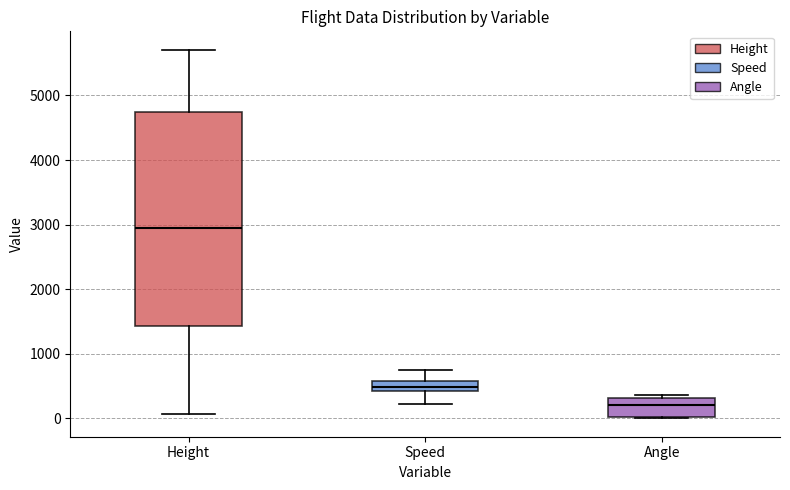

Reading left to right, read every box against the y-axis: the position of its median line, the range the box covers, and the ends of its whiskers. The values are not printed on the chart, so give them approximately, as read against the axis.

Height: median 3000, box 1400 to 4700, whiskers 100 to 5700
Speed: median 500, box 400 to 600, whiskers 200 to 700
Angle: median 200, box 0 to 300, whiskers 0 to 400